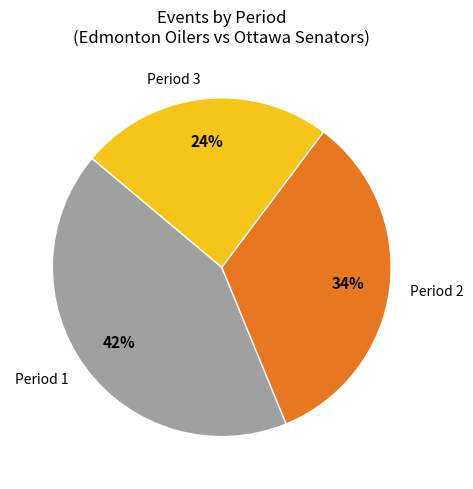

Does any single category account for the majority?

No